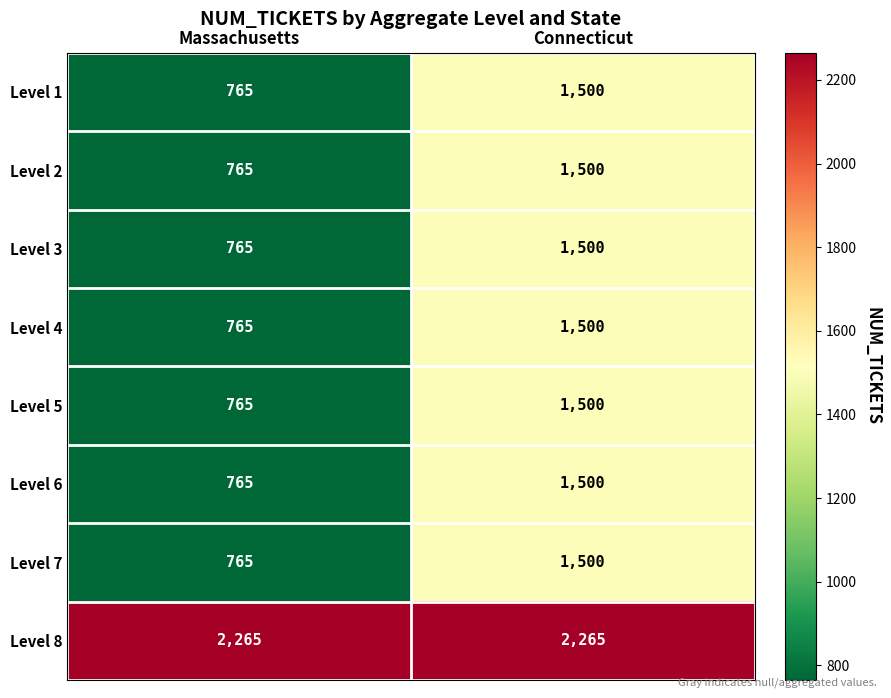

What is the spread (max minus min) of values at Connecticut?

765